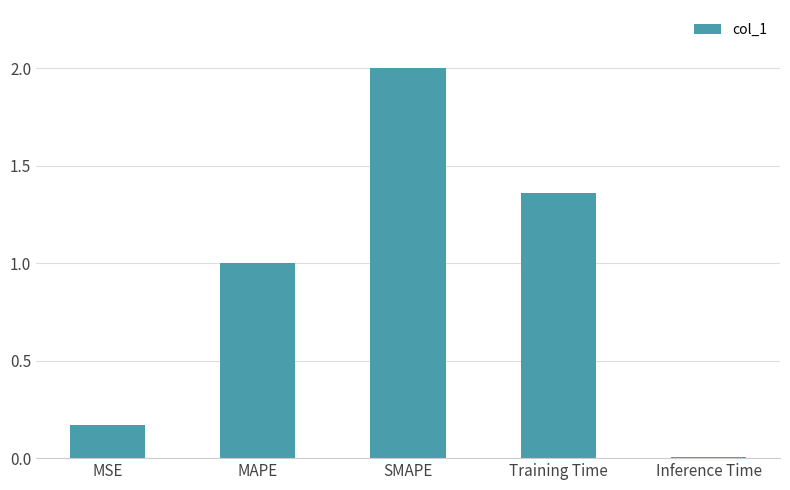

The chart shows a value of 3.5 at SMAPE. True or false?

False